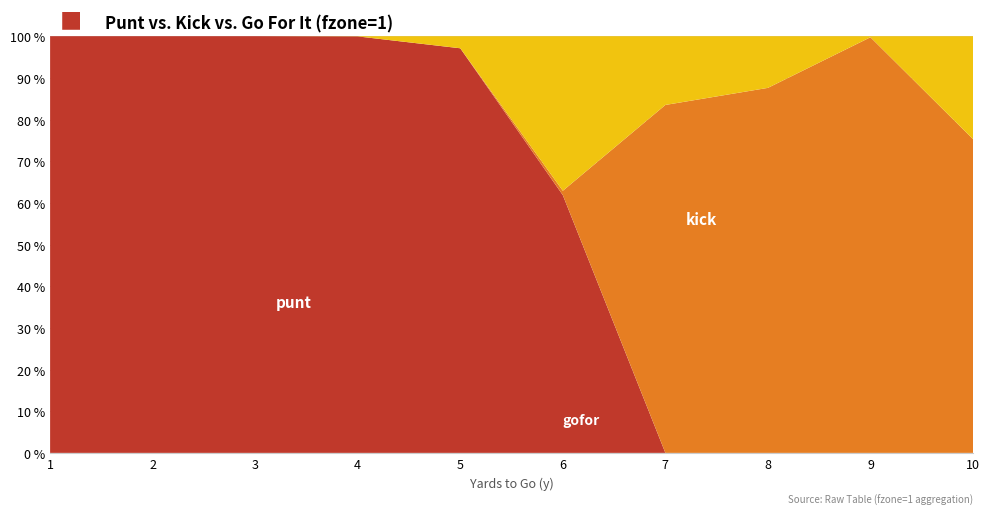

Reading left to right, list all the values displayed in this chart.

punt: 1=1.0	2=1.0	3=1.0	4=1.0	5=1.0	6=0.6	7=0.0	8=0.0	9=0.0	10=0.0
kick: 1=0.0	2=0.0	3=0.0	4=0.0	5=0.0	6=0.0	7=0.8	8=0.9	9=1.0	10=0.8
gofor: 1=0.0	2=0.0	3=0.0	4=0.0	5=0.0	6=0.4	7=0.2	8=0.1	9=0.0	10=0.2